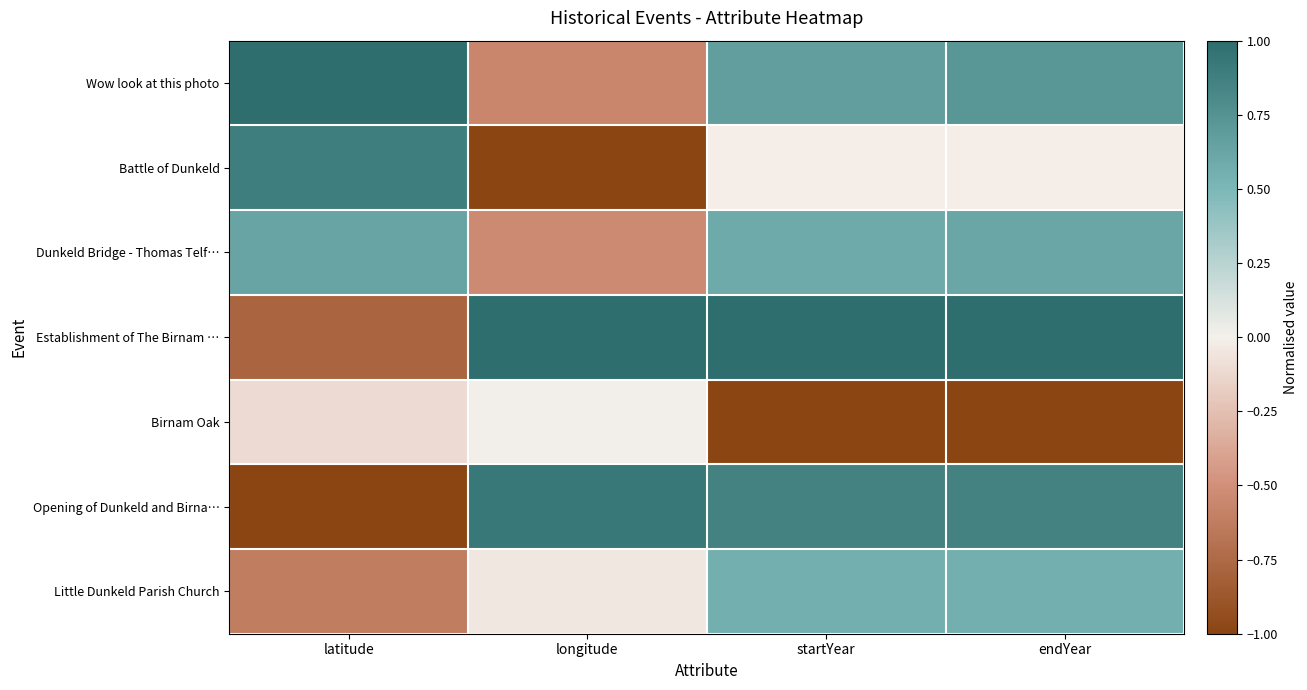

Which series has the largest total across all categories?

Establishment of The Birnam …